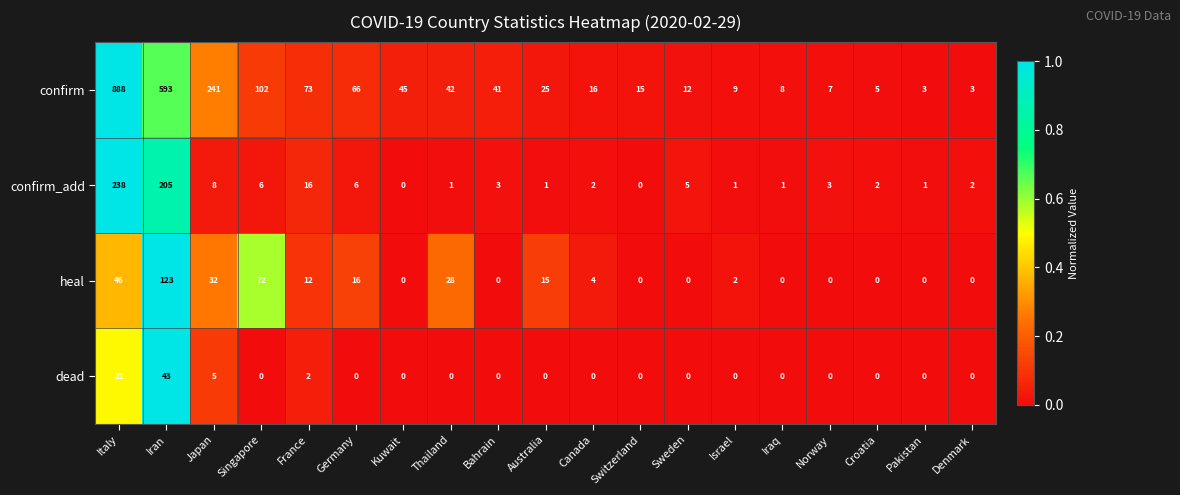

Is it true that heal equals 123 at Iran?

True